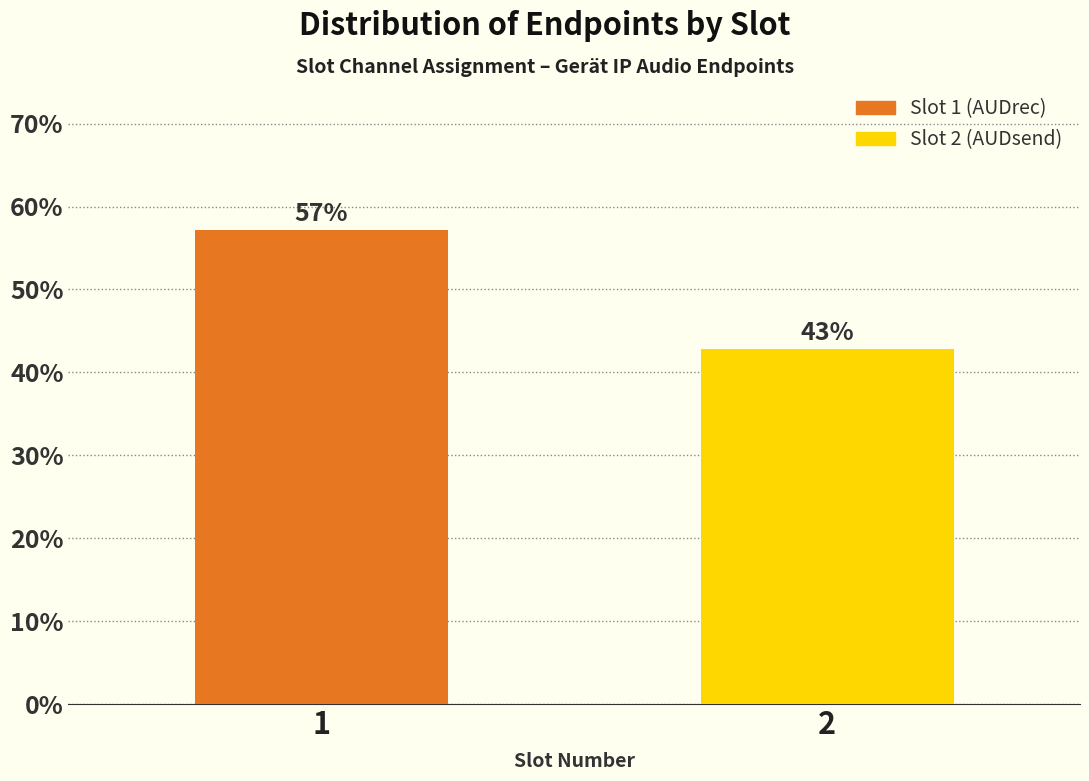

Approximately how many times larger is the value at 1 compared to 2?

1.3